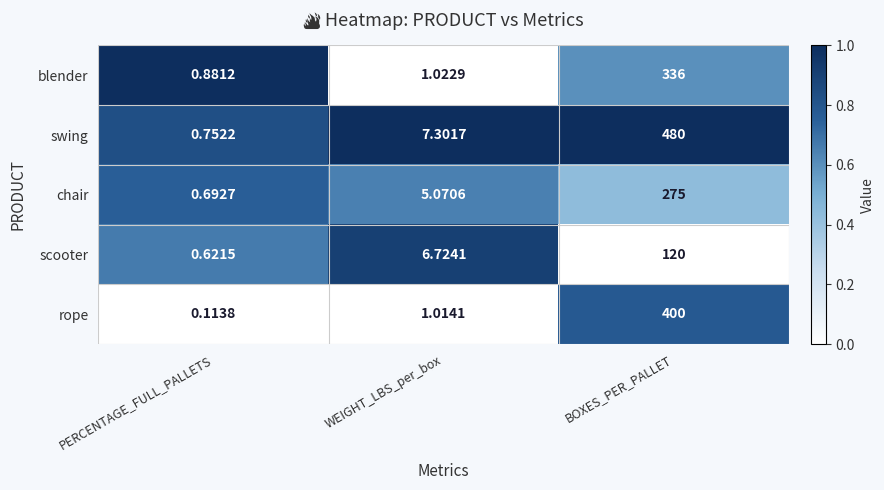

Which series has the largest total across all categories?

swing